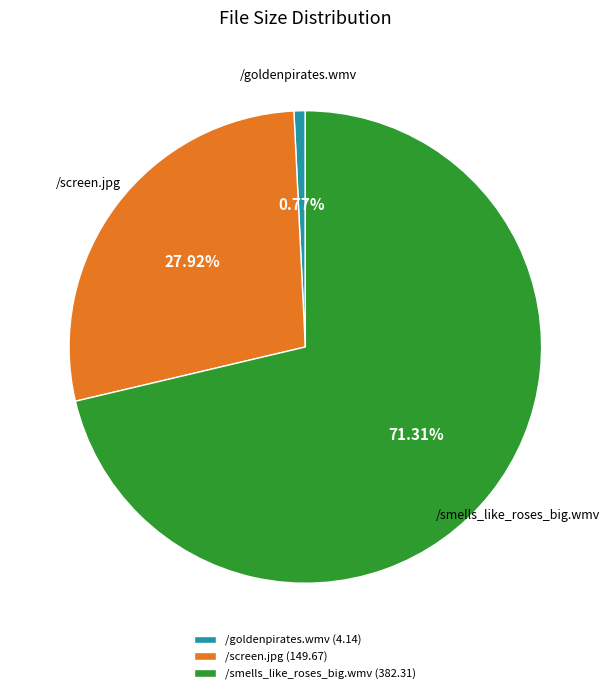

Which category has the biggest portion of the pie?

/smells_like_roses_big.wmv